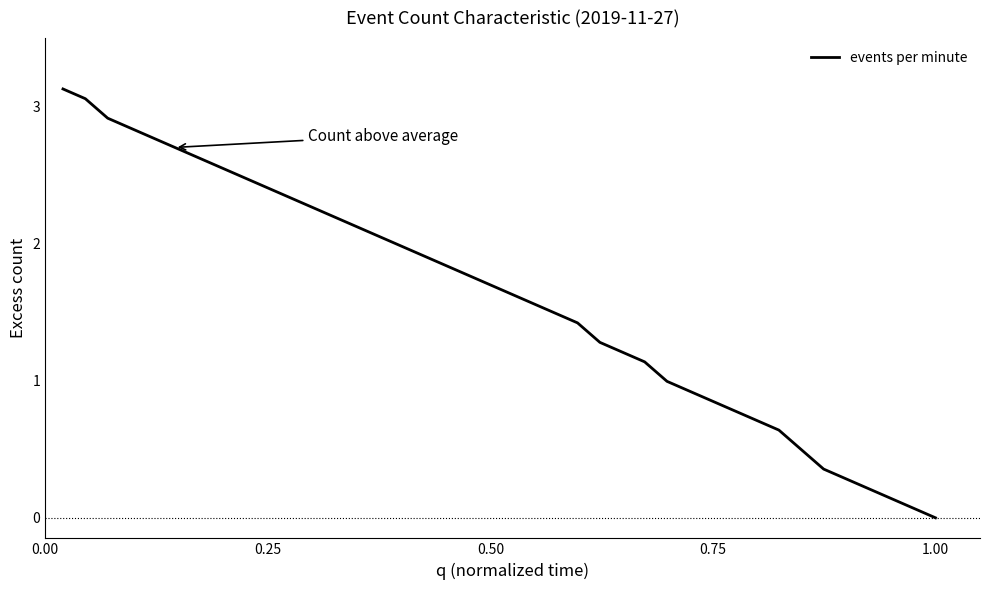

What is the average value?

1.6